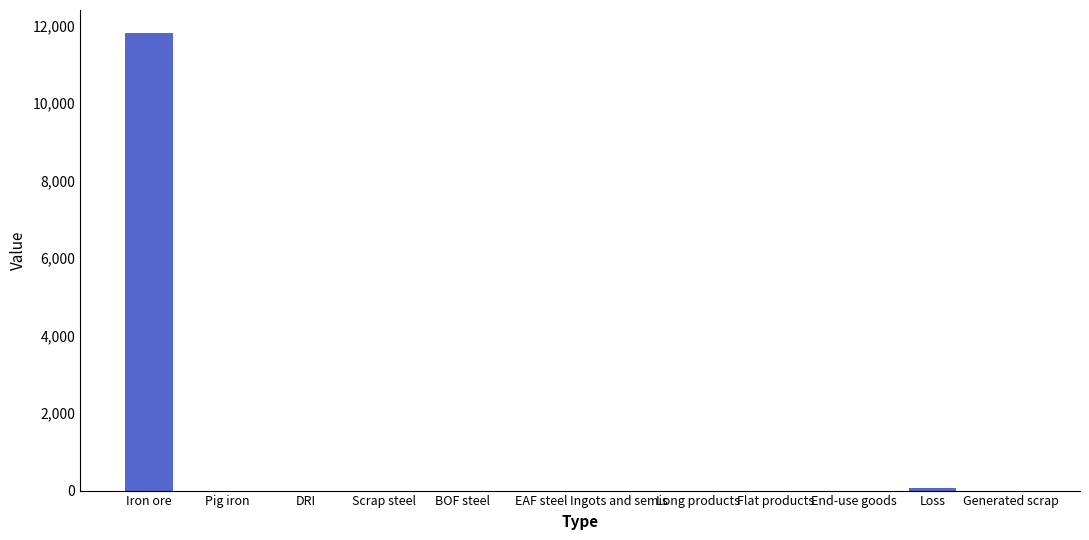

The chart shows a value of 6489.5 at Flat products. True or false?

False